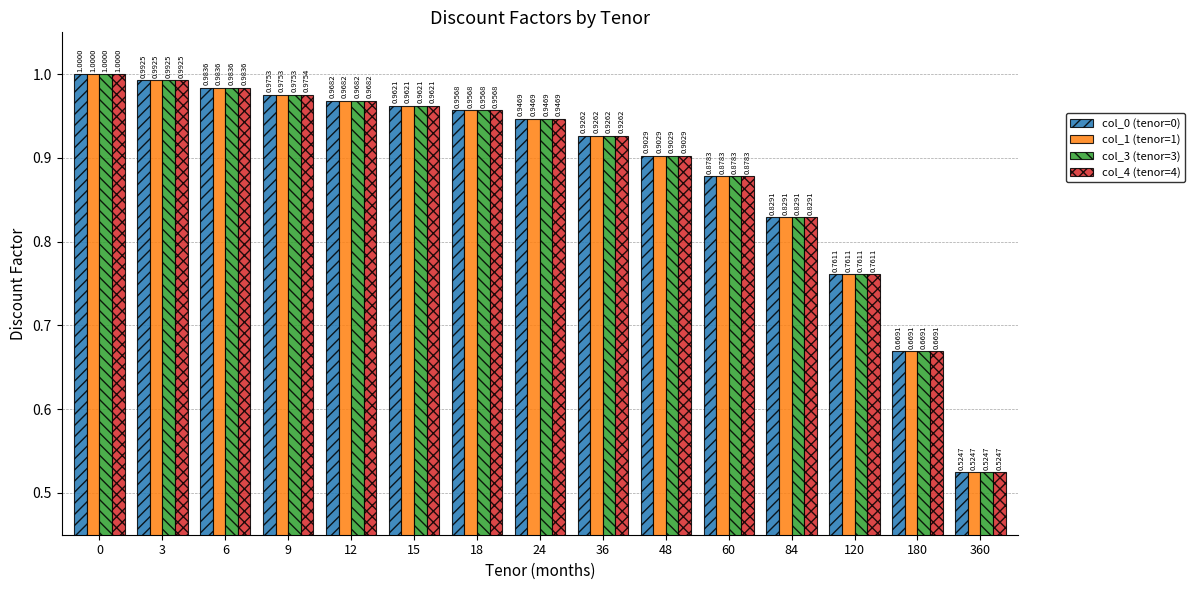

List the labels in order of col_4 (tenor=4) value, smallest first.

360, 180, 120, 84, 60, 48, 36, 24, 18, 15, 12, 9, 6, 3, 0